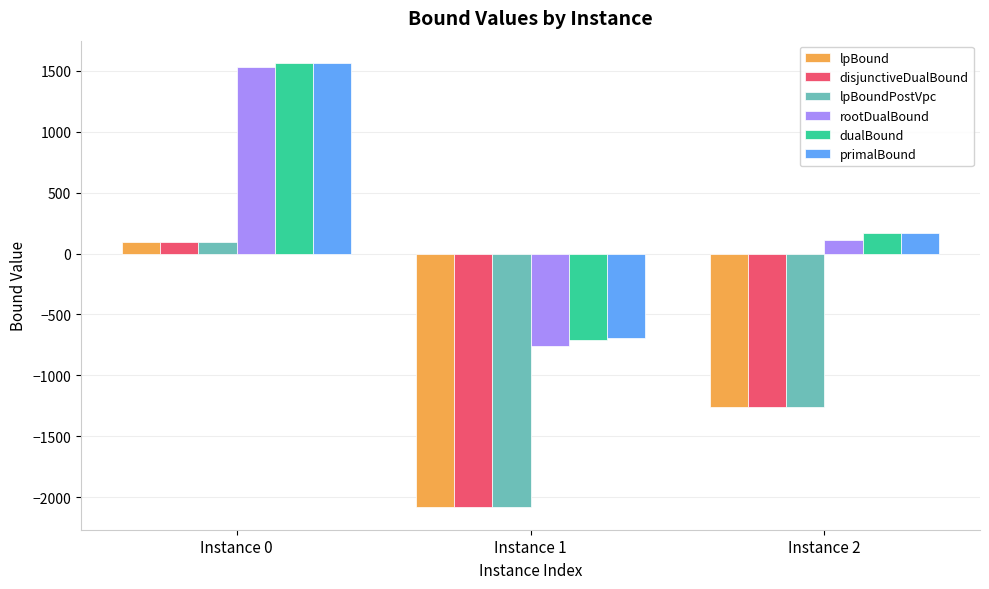

Reading right to left, extract all data points from this chart.

lpBound: -1259.7	-2085.0	91.8
disjunctiveDualBound: -1256.1	-2083.0	95.1
lpBoundPostVpc: -1259.7	-2085.0	93.0
rootDualBound: 112.2	-755.2	1533.8
dualBound: 166.0	-705.8	1566.0
primalBound: 166.0	-691.0	1566.0